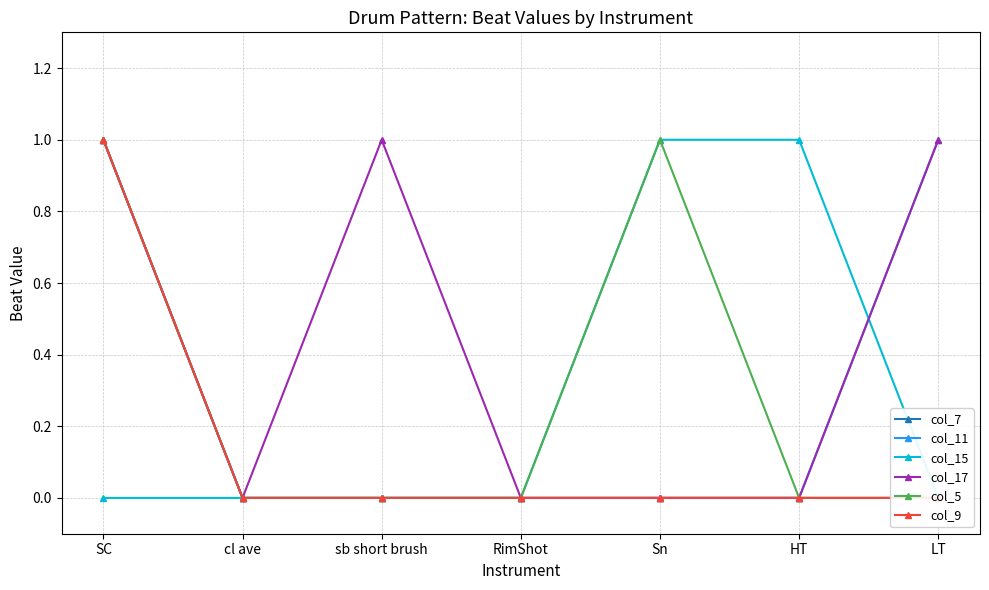

True or false: col_11 and col_15 cross at least once.

True